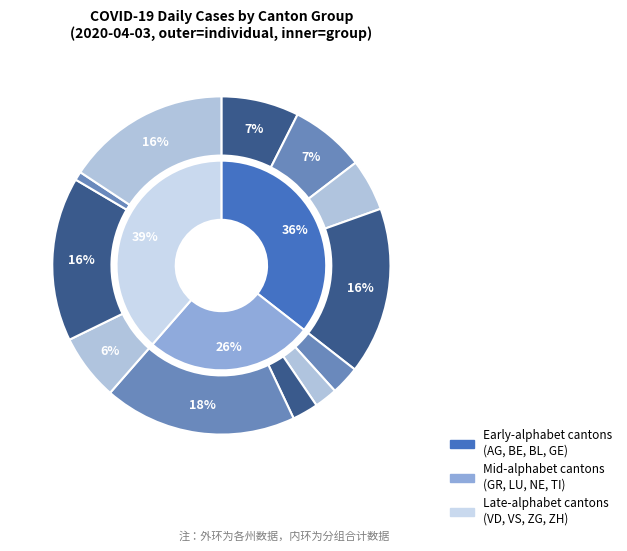

What percentage is the LU slice, to the nearest percent?

2%